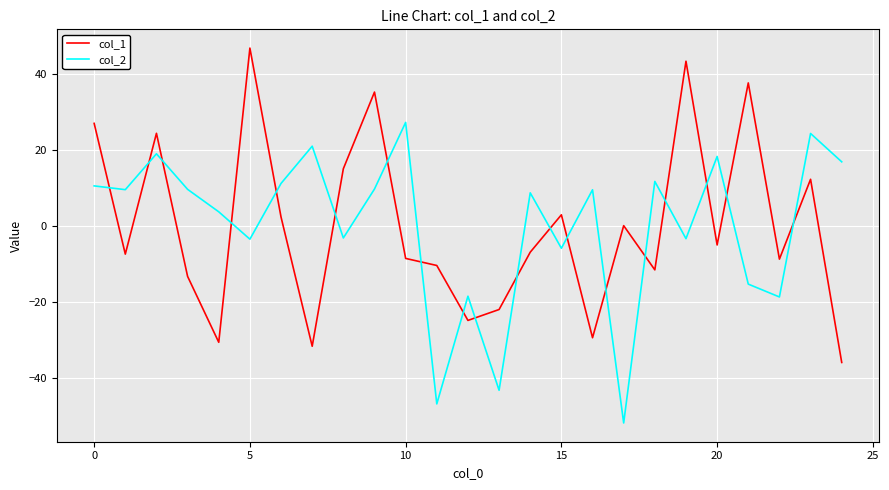

What is the minimum value for col_1?

-36.0